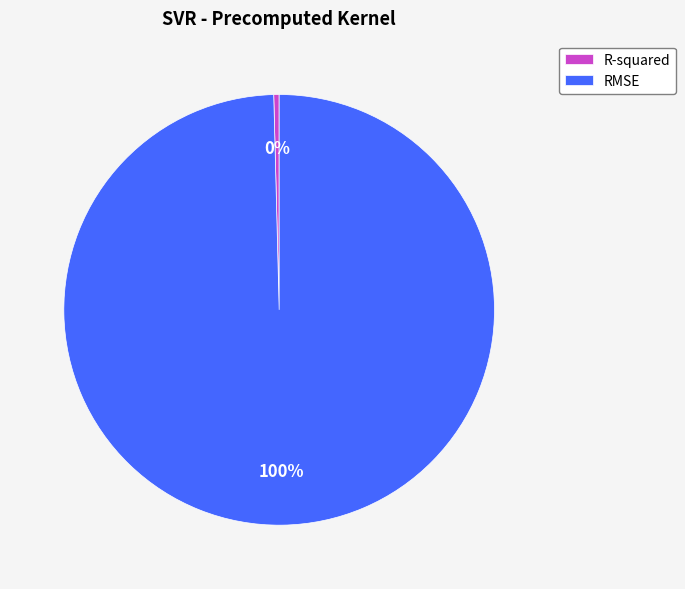

Do RMSE and R-squared together represent more than half of the pie?

Yes